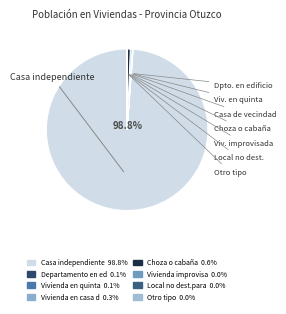

Which slice is the largest?

Casa independiente